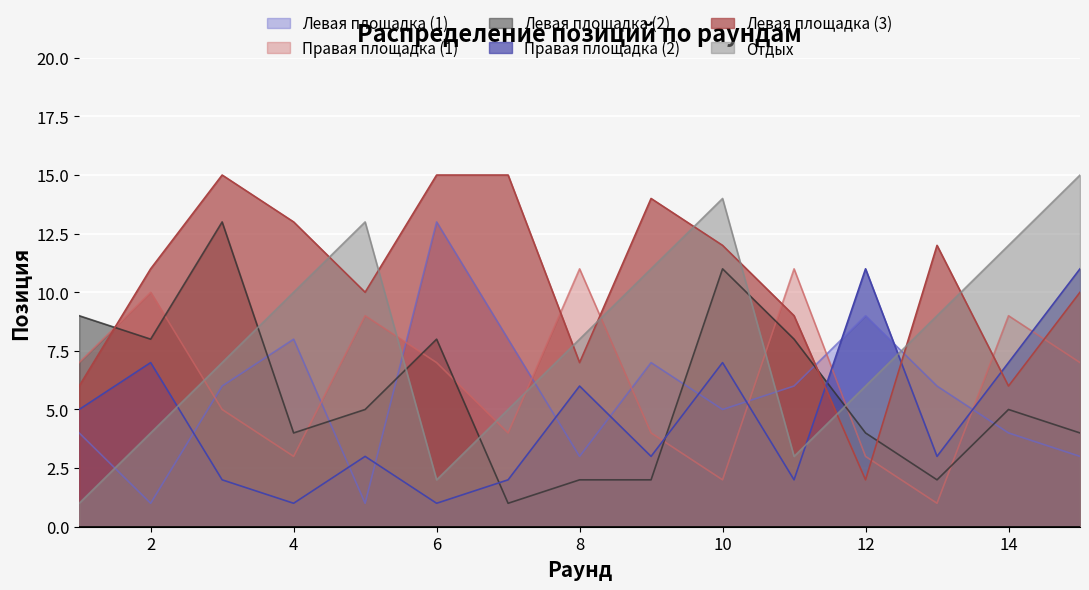

What is the approximate value of Правая площадка (1) at 8, to the nearest 10?

10